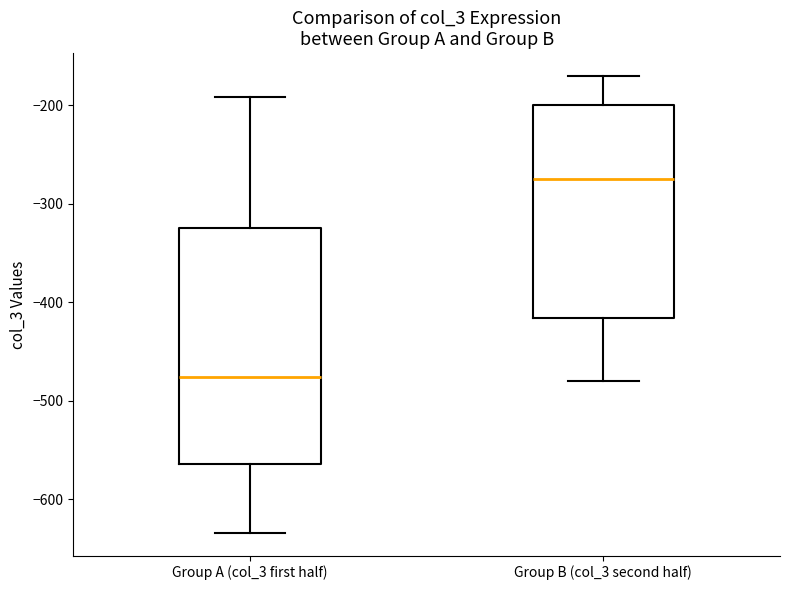

Reading left to right, transcribe this box plot: for each box, give where its median line is, the range the box spans, and where its two whiskers end, as read against the y-axis. The values are not printed on the chart, so give them approximately, as read against the axis.

Group A (col_3 first half): median -480, box -560 to -320, whiskers -630 to -190
Group B (col_3 second half): median -270, box -420 to -200, whiskers -480 to -170